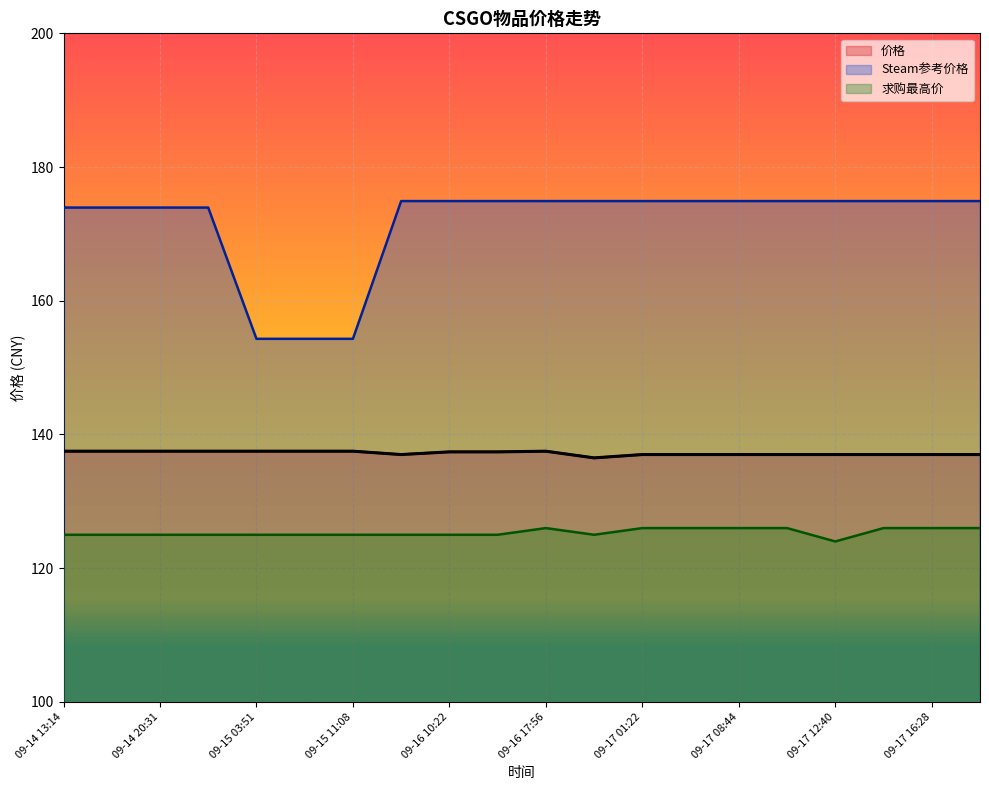

Rank the series at 09-17 12:40 from highest to lowest value.

Steam参考价格, 价格, 求购最高价